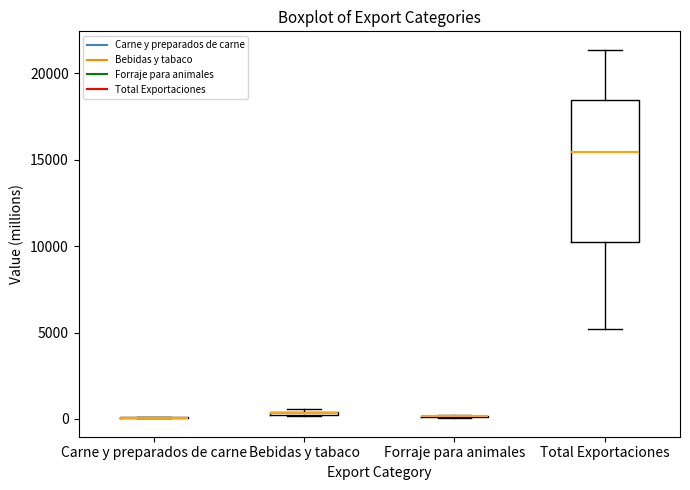

Where does the median line of the box for Total Exportaciones sit on the y-axis? The values are not printed on the chart, so give them approximately, as read against the axis.

15500